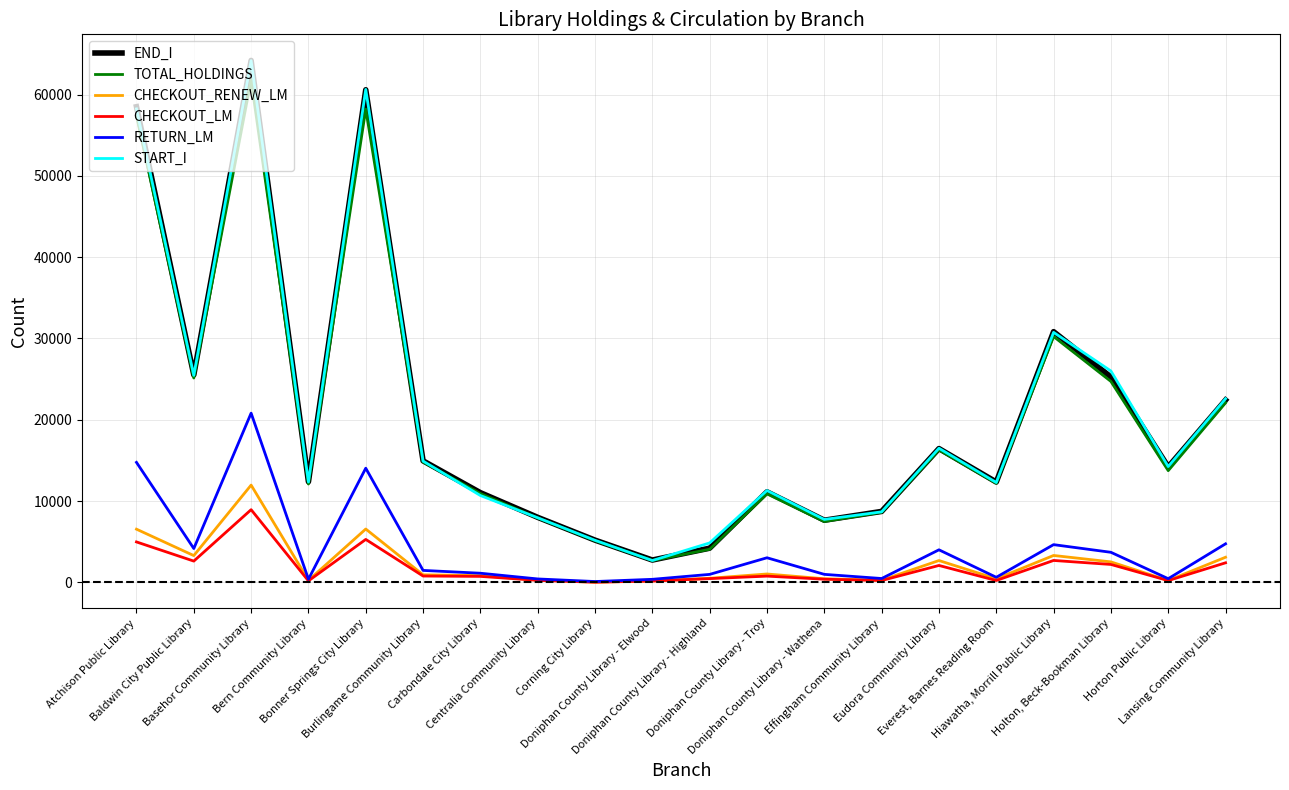

What are all the series names shown in the legend?

END_I, TOTAL_HOLDINGS, CHECKOUT_RENEW_LM, CHECKOUT_LM, RETURN_LM, START_I